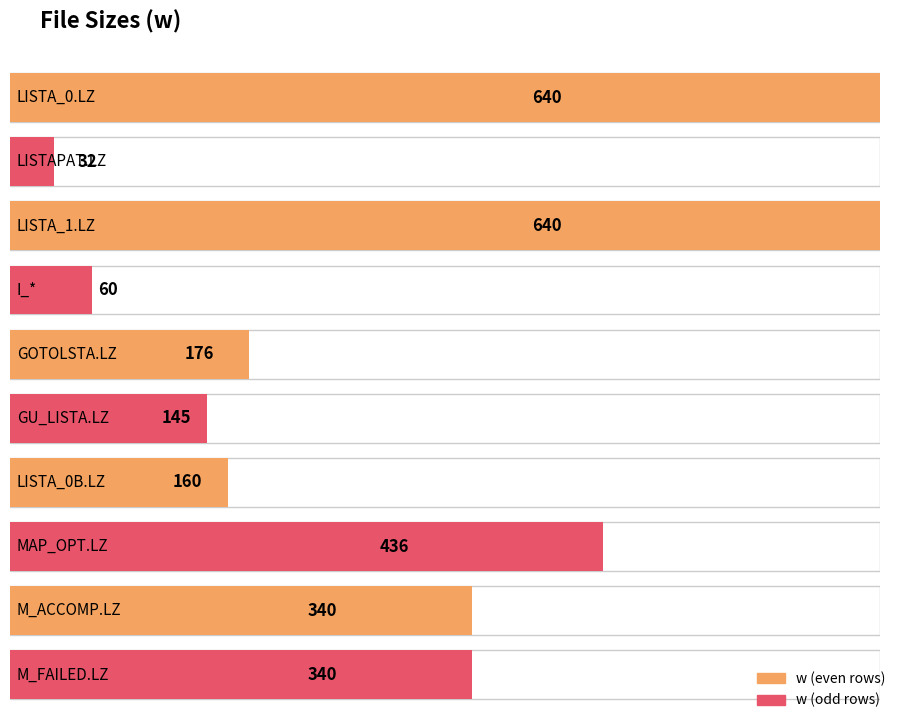

How many values are below 340?

5